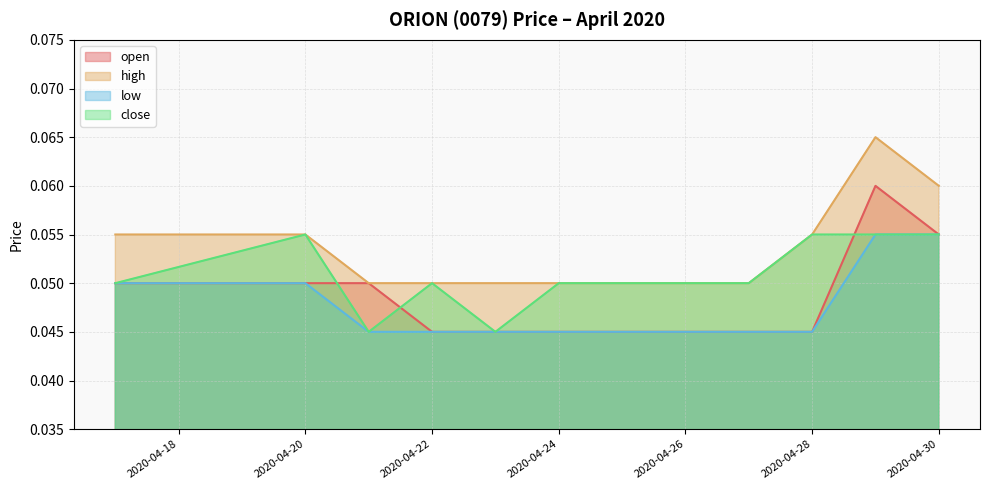

Count the close values in the range 0 to 1.

10